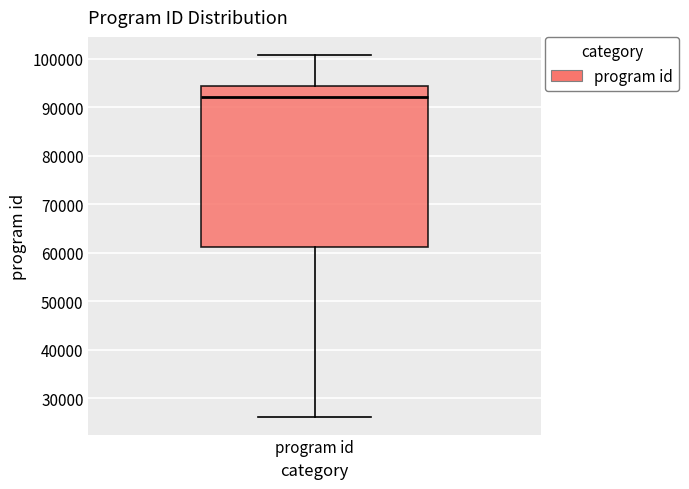

Transcribe this box plot: give where the median line is, the range the box spans, and where the two whiskers end, as read against the y-axis. The values are not printed on the chart, so give them approximately, as read against the axis.

median 92000, box 61000 to 94000, whiskers 26000 to 101000